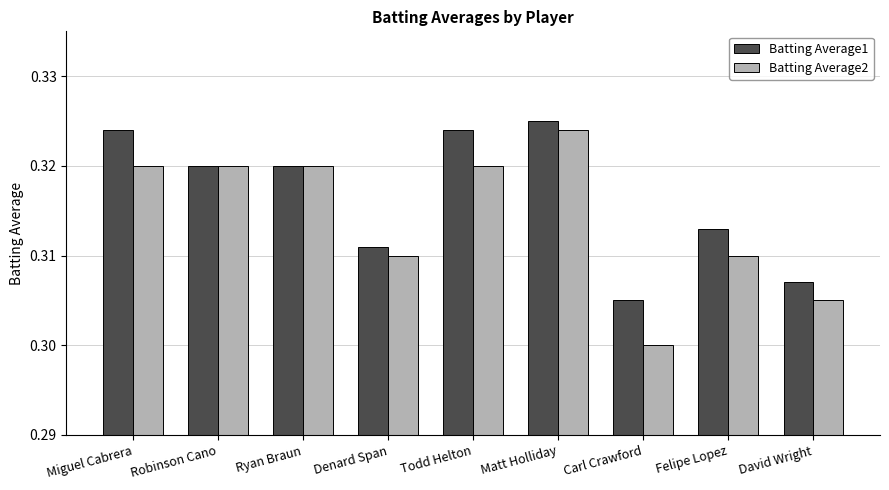

What is the total value across all series at Matt Holliday?

0.6